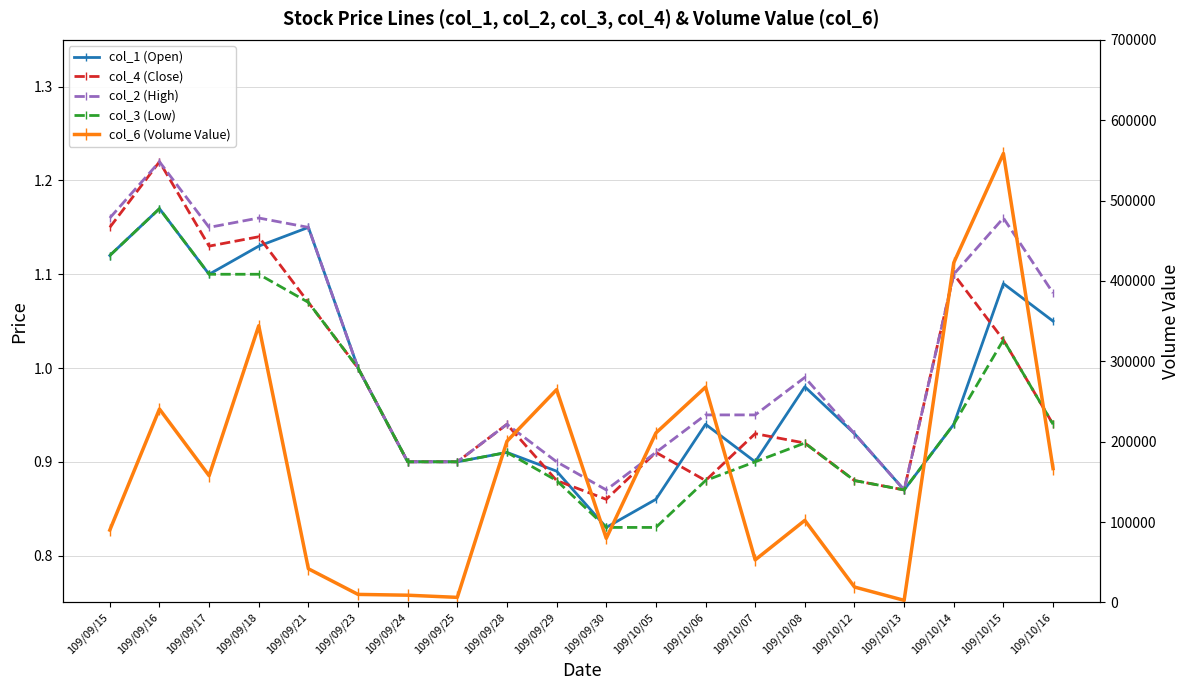

How many interior local peaks does the col_1 (Open) series have?

6